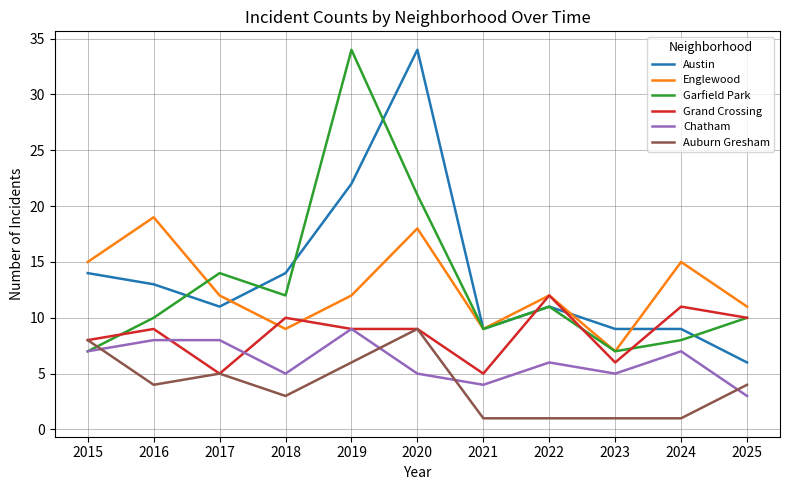

In Garfield Park, how many points are lower than both neighbors (excluding endpoints)?

3